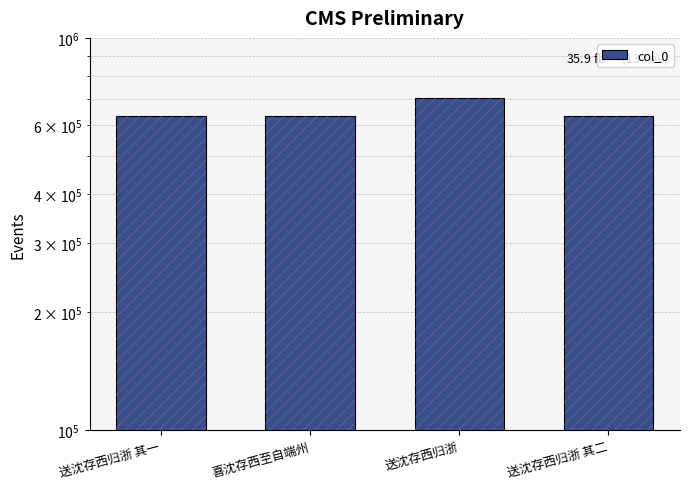

What is the smallest value displayed?

633721